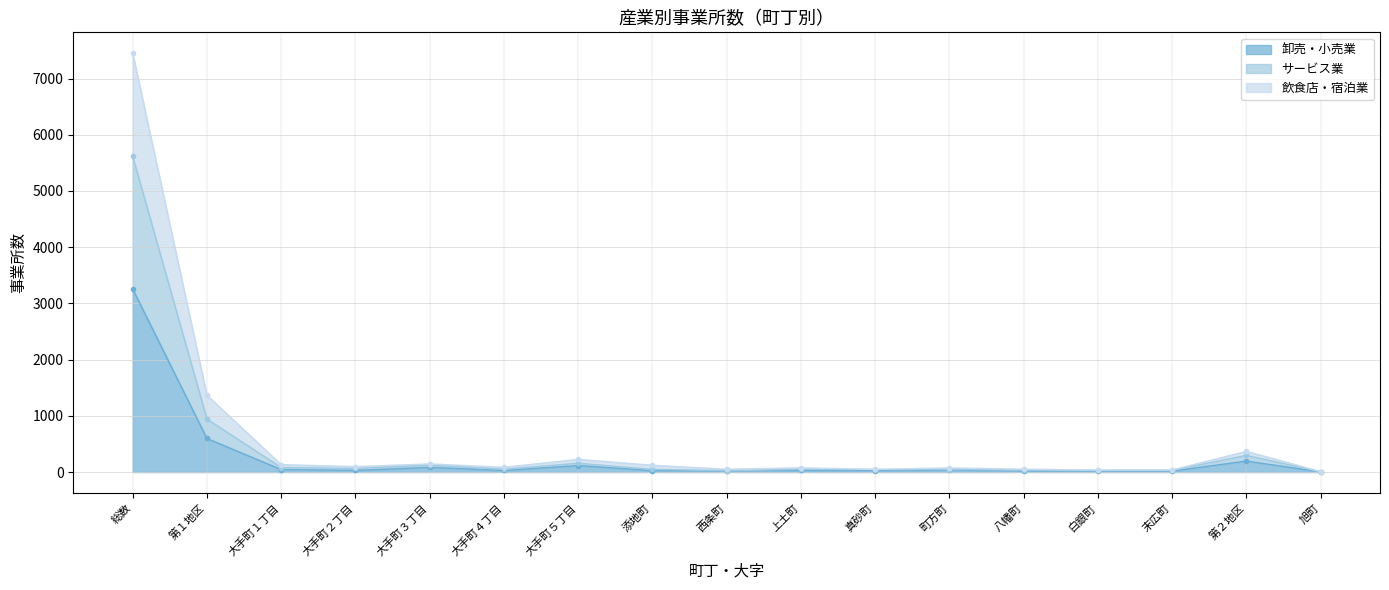

True or false: 飲食店・宿泊業 and 卸売・小売業 cross at least once.

False